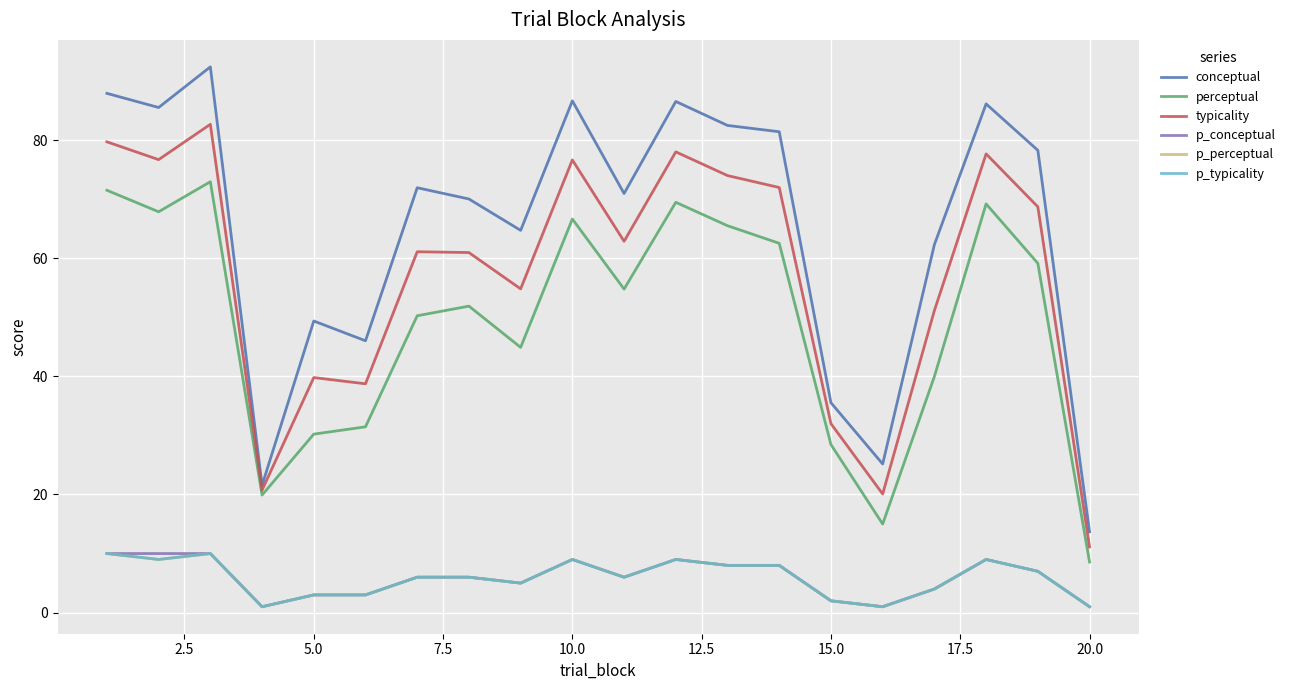

In p_conceptual, how many points are lower than both neighbors (excluding endpoints)?

4